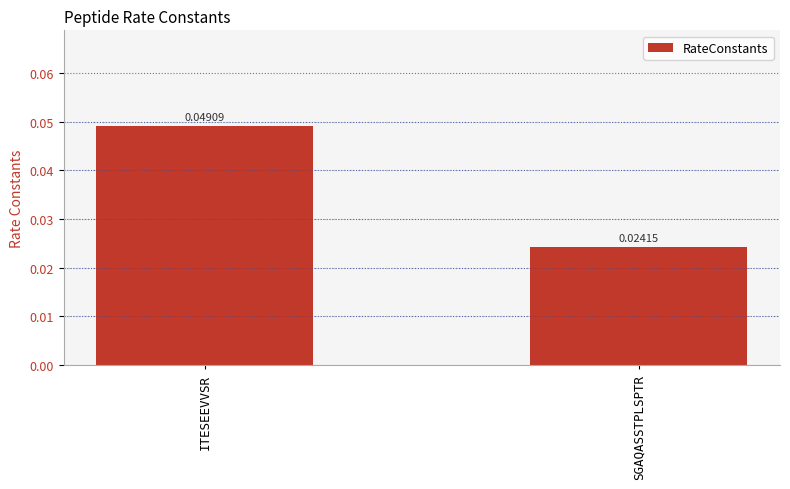

At which category does the chart reach its minimum across all series?

SGAQASSTPLSPTR